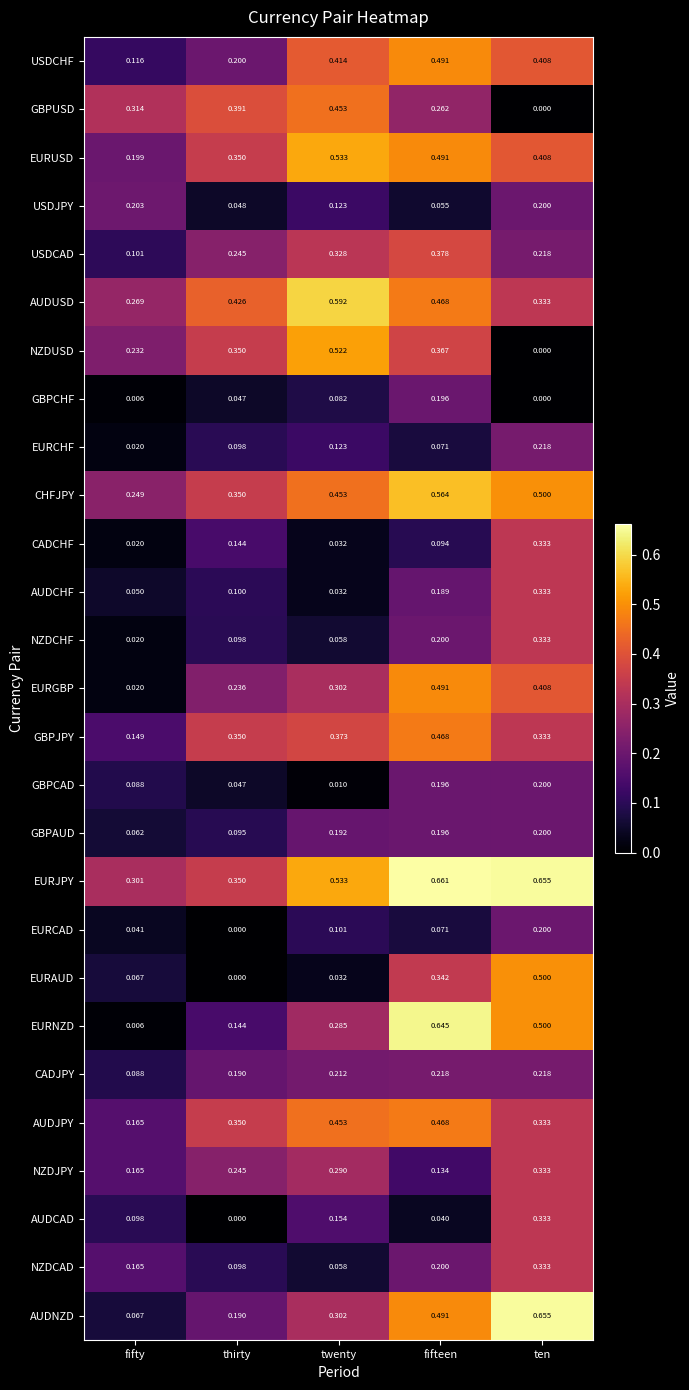

Between twenty and fifteen, which series saw the biggest shift?

EURNZD